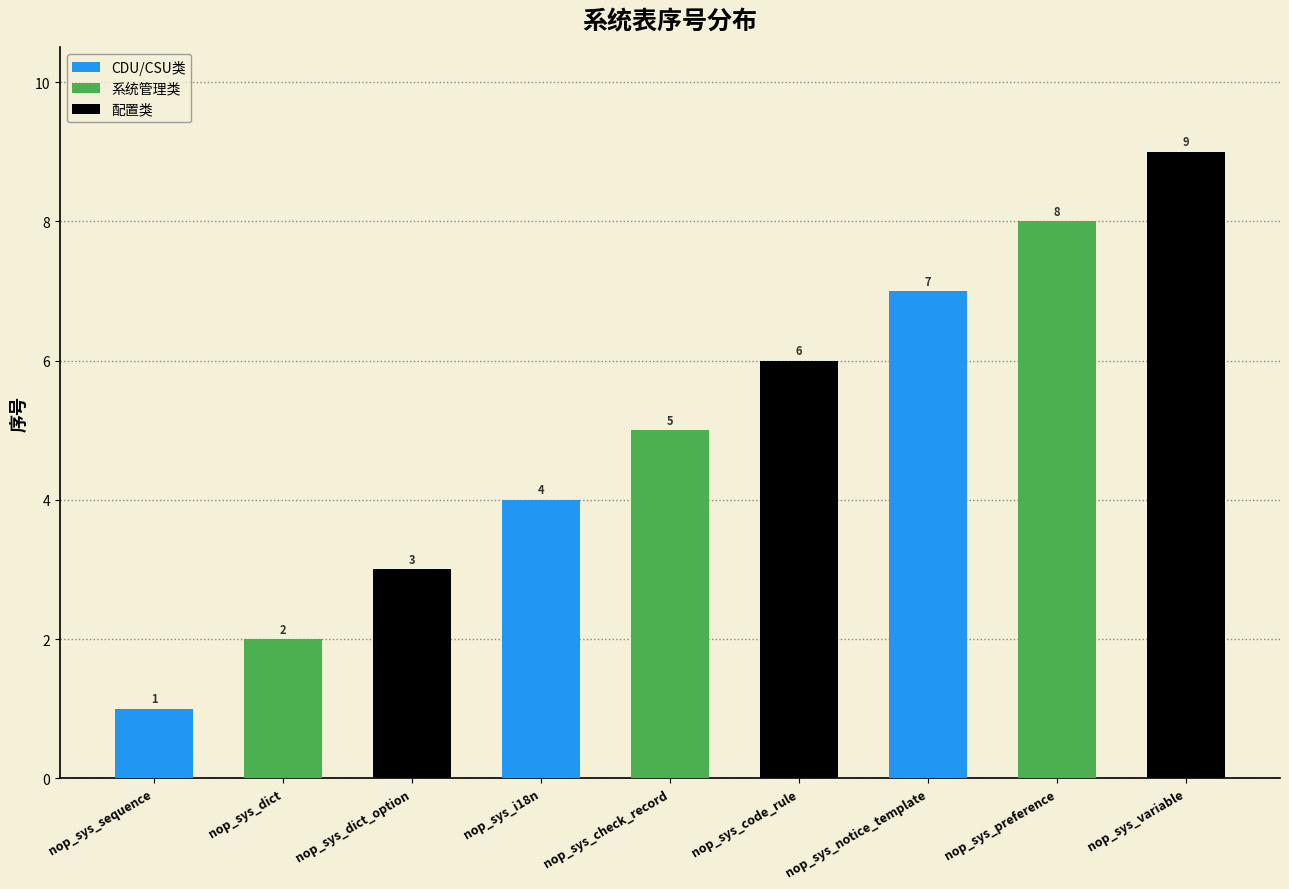

What is the label of the 7th bar from the right?

nop_sys_dict_option